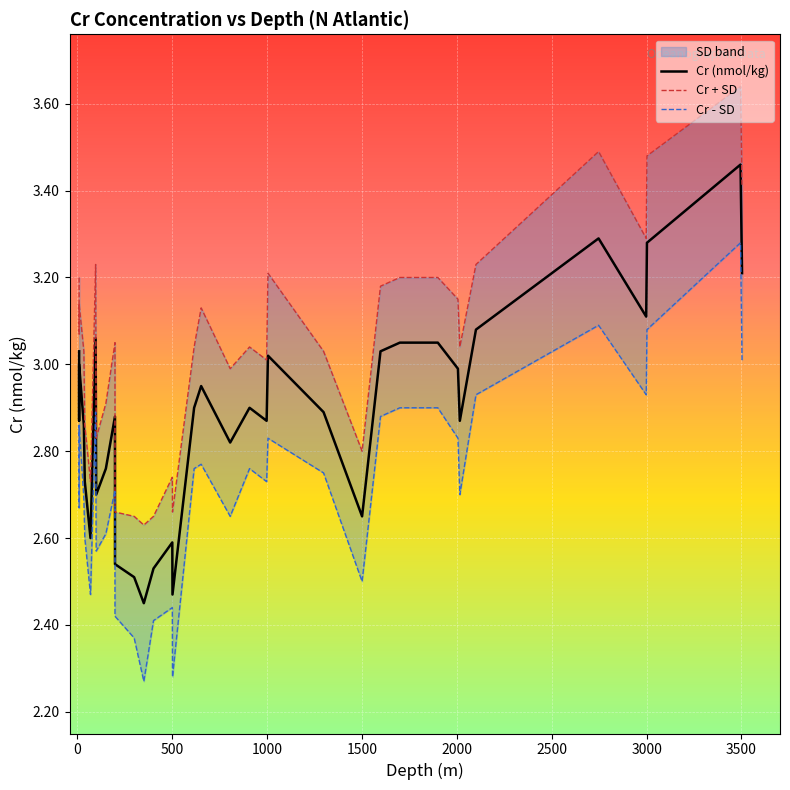

List the series in order of their overall mean, lowest first.

Cr - SD, Cr (nmol/kg), Cr + SD